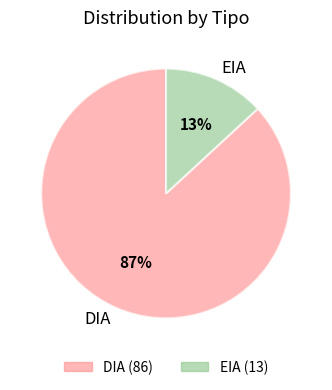

Between EIA and DIA, which is larger?

DIA